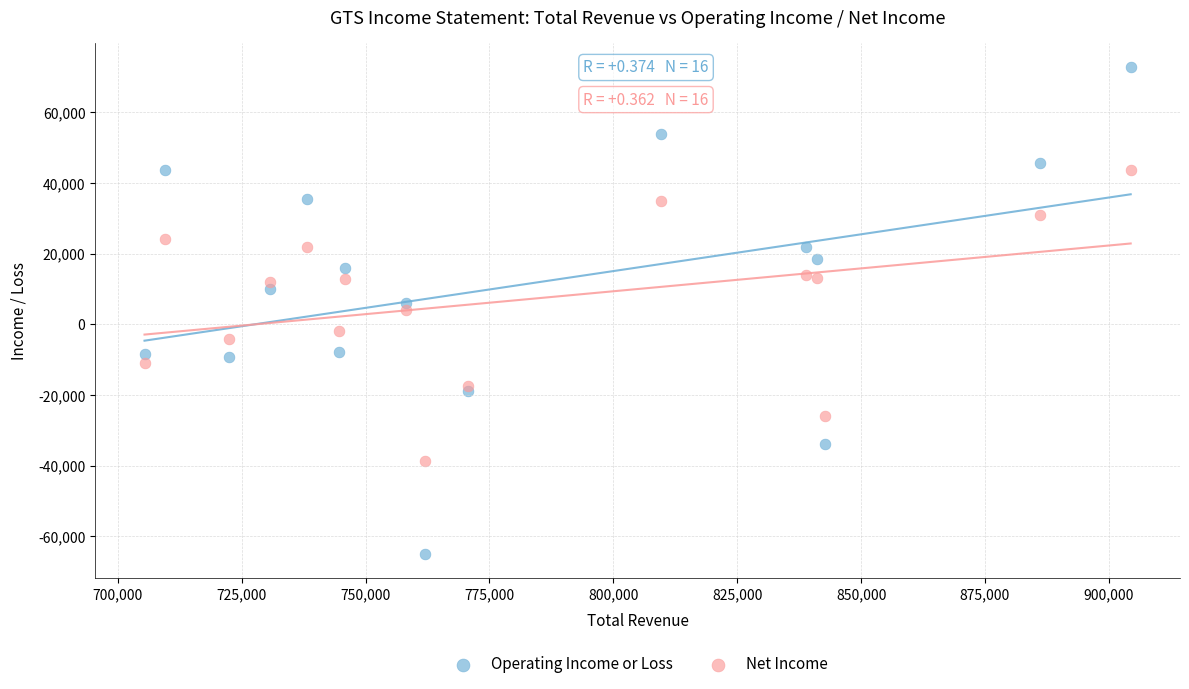

Which series contains the lowest Y value?

Operating Income or Loss